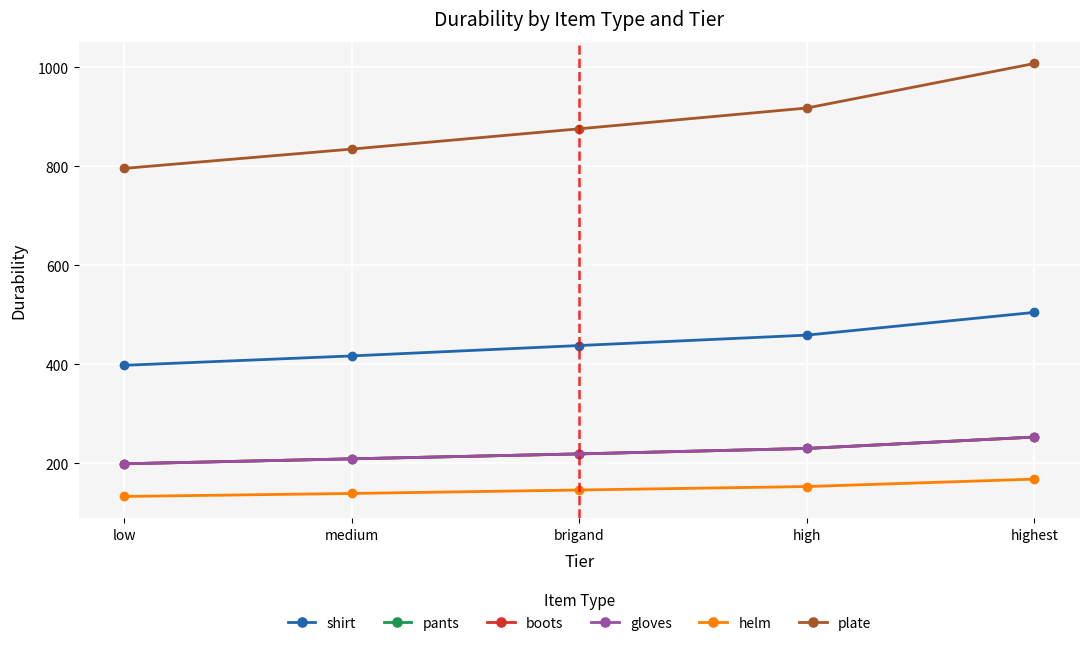

Reading left to right, what are all the values shown in this chart?

shirt: low=398	medium=417	brigand=438	high=459	highest=505
pants: low=199	medium=209	brigand=219	high=230	highest=253
boots: low=199	medium=209	brigand=219	high=230	highest=253
gloves: low=199	medium=209	brigand=219	high=230	highest=253
helm: low=133	medium=139	brigand=146	high=153	highest=168
plate: low=796	medium=835	brigand=876	high=918	highest=1008